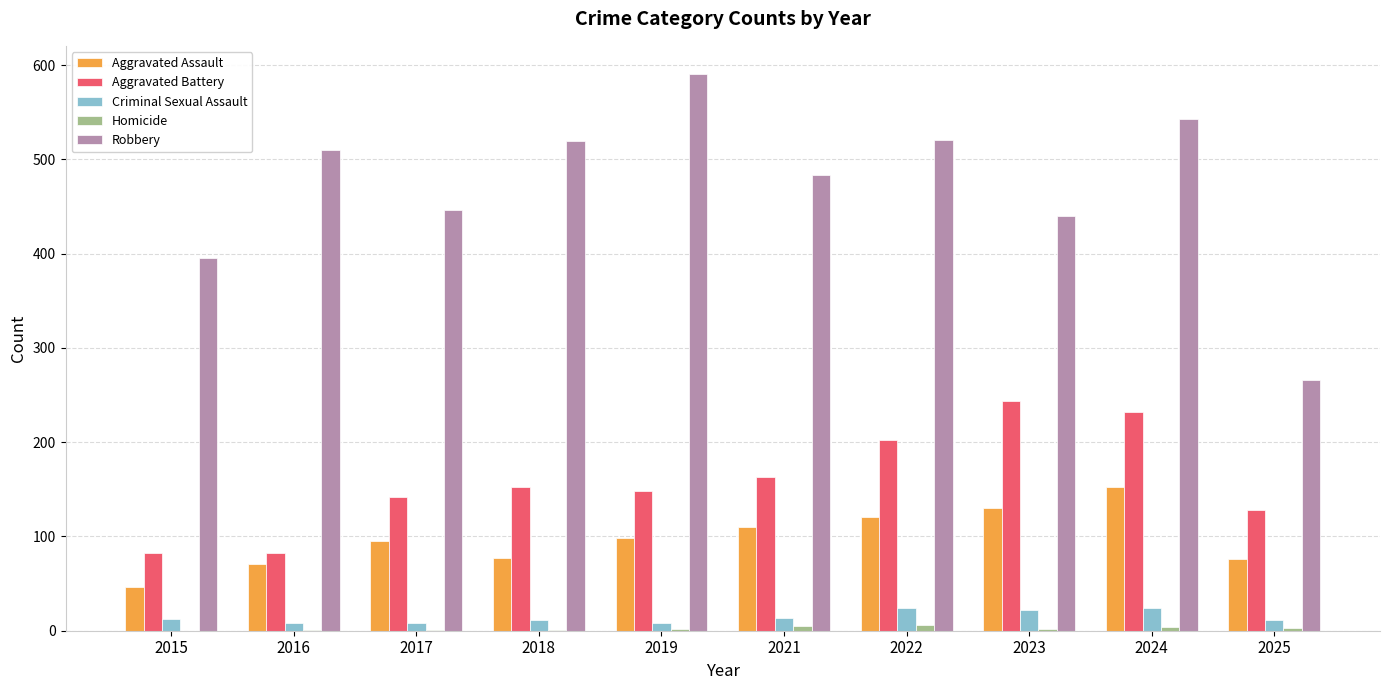

What is the sum of all Criminal Sexual Assault values?

142